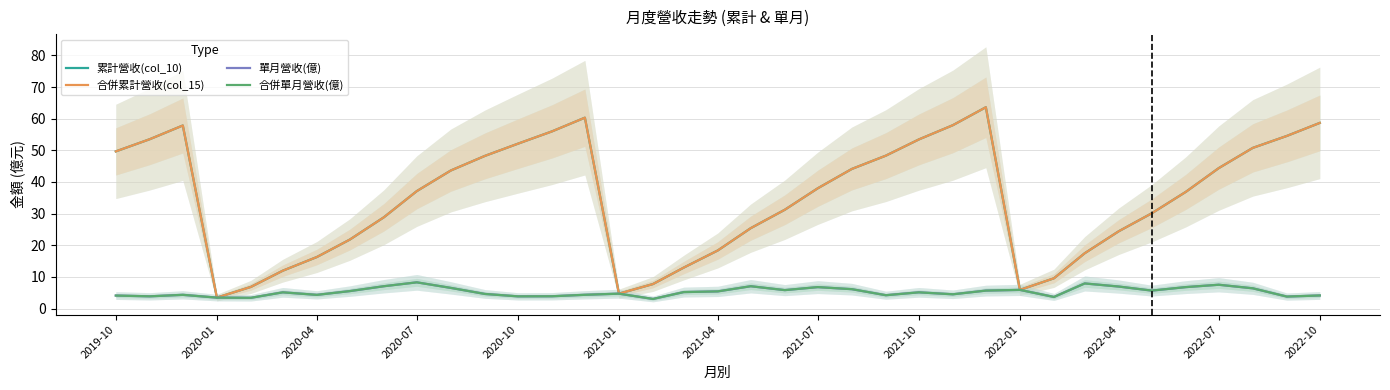

What are all the series names shown in the legend?

累計營收(col_10), 合併累計營收(col_15), 單月營收(億), 合併單月營收(億)